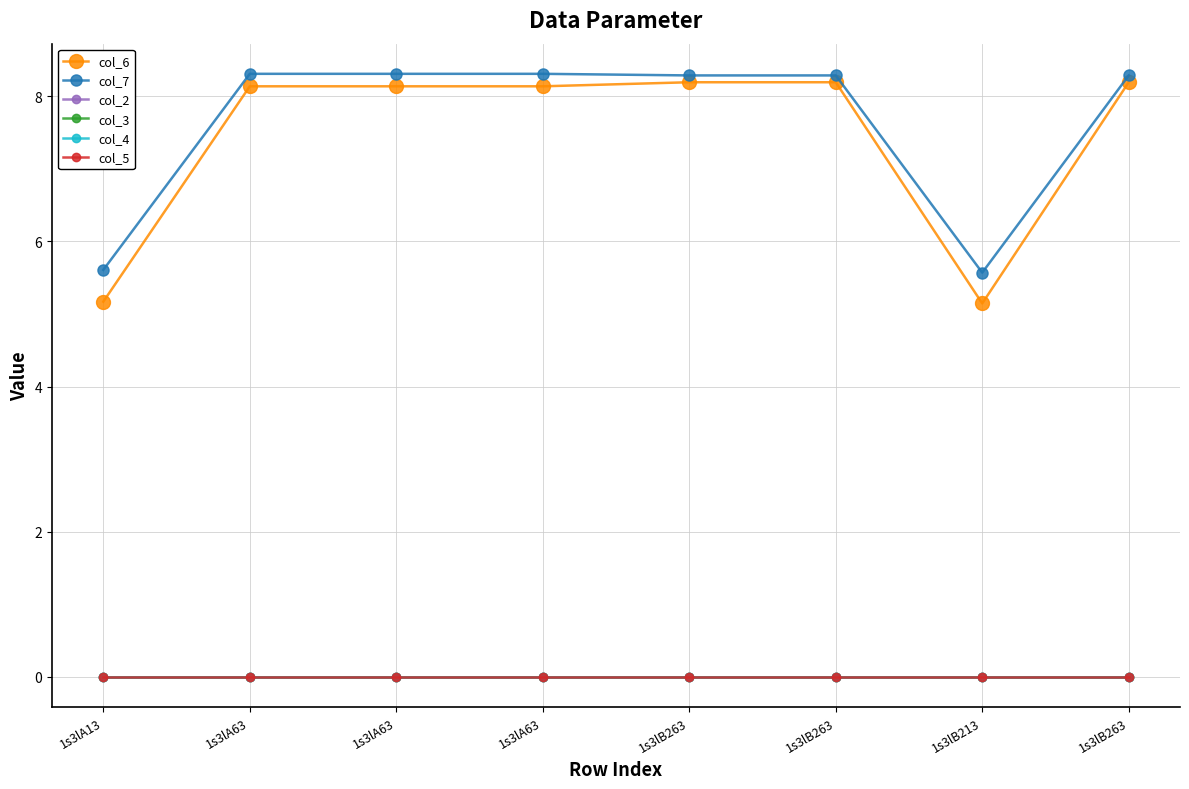

True or false: col_3 and col_6 cross at least once.

False